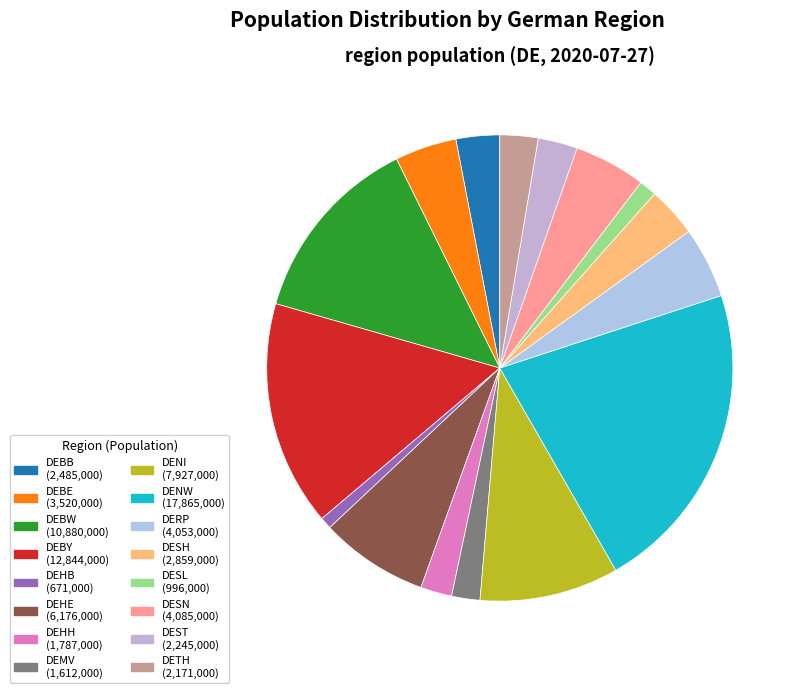

The DENI slice represents 1% of the pie. True or false?

False